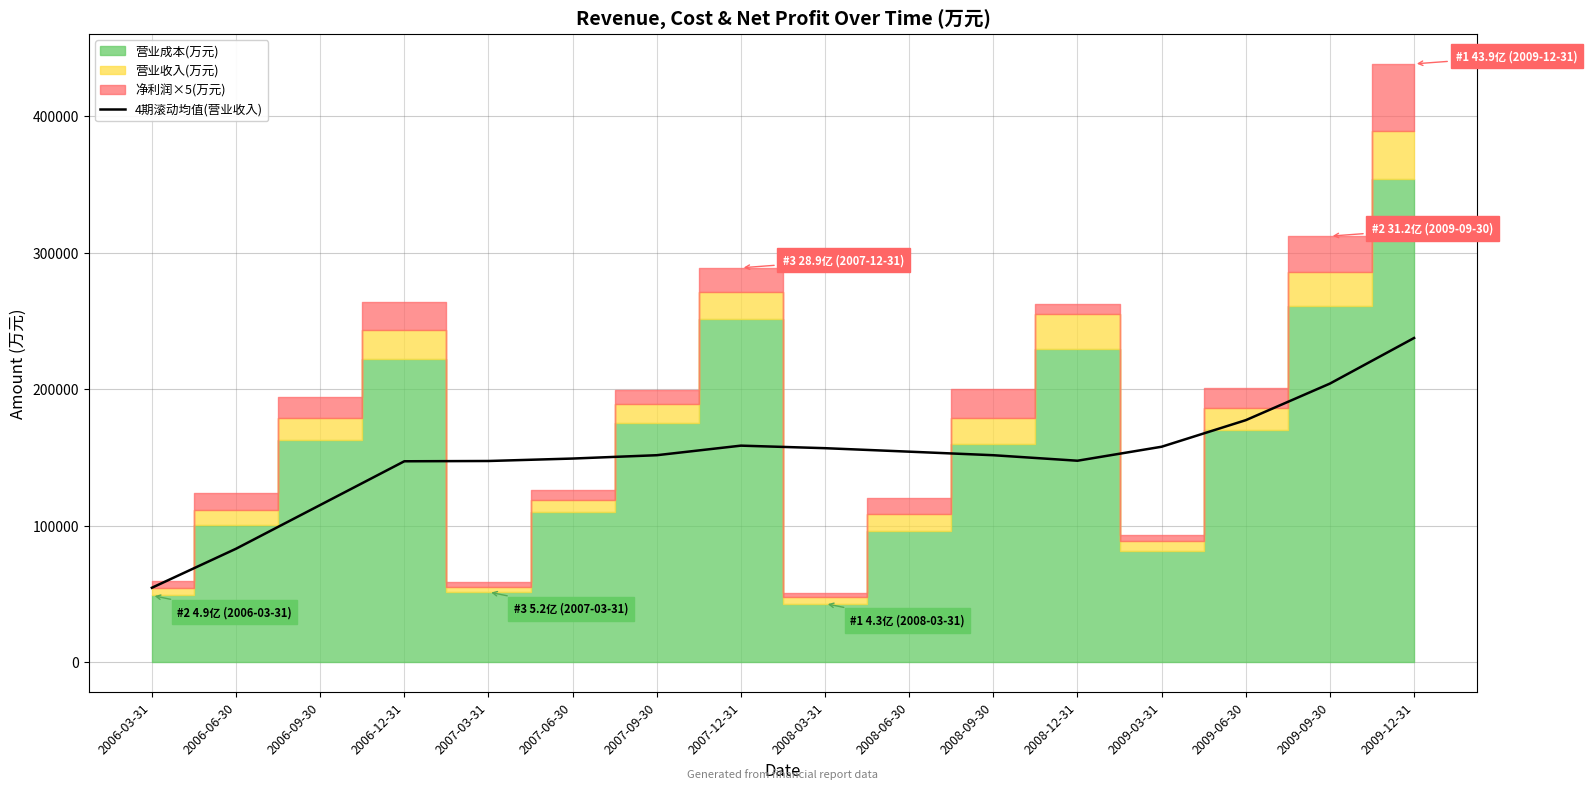

Between 2006-06-30 and 2008-12-31, which is larger?

2008-12-31